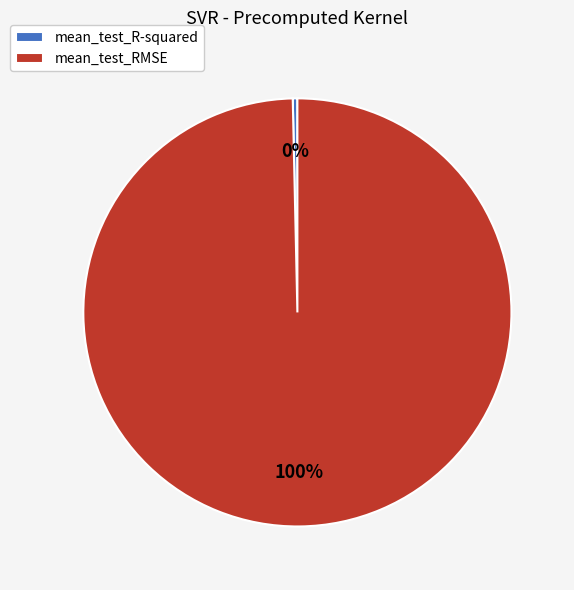

The mean_test_RMSE slice represents 100% of the pie. True or false?

True